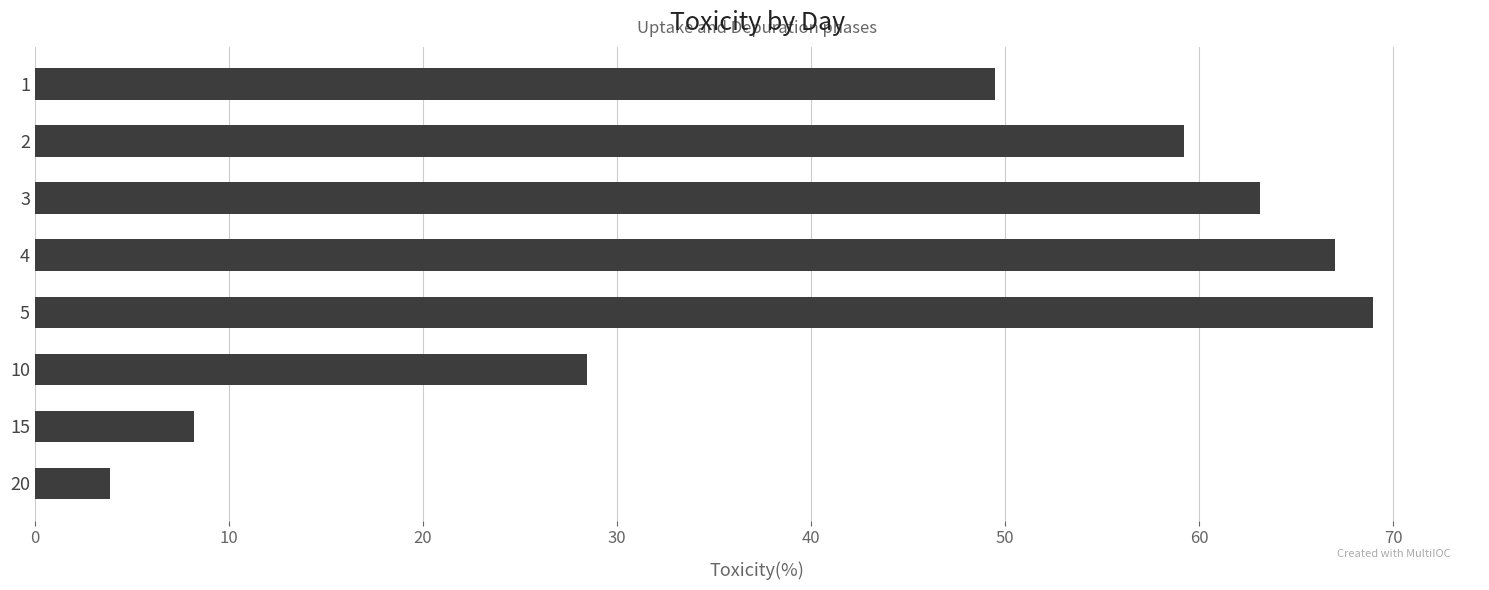

What is the change in value from 4 to 20?

-63.1